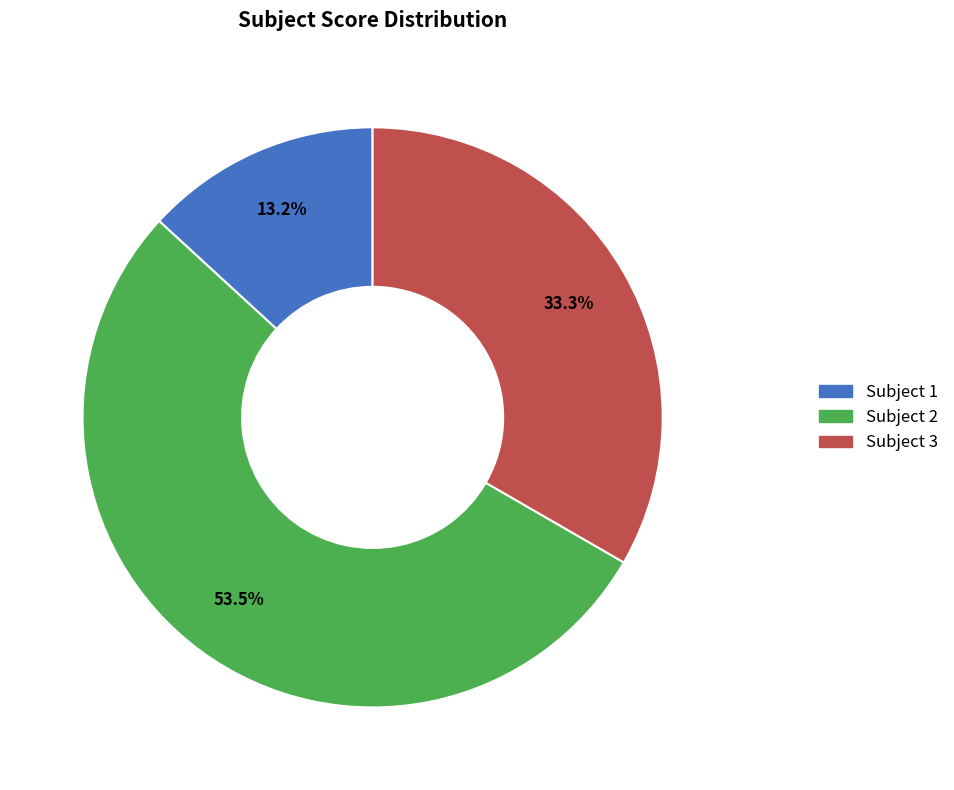

How many segments does this pie chart have?

3